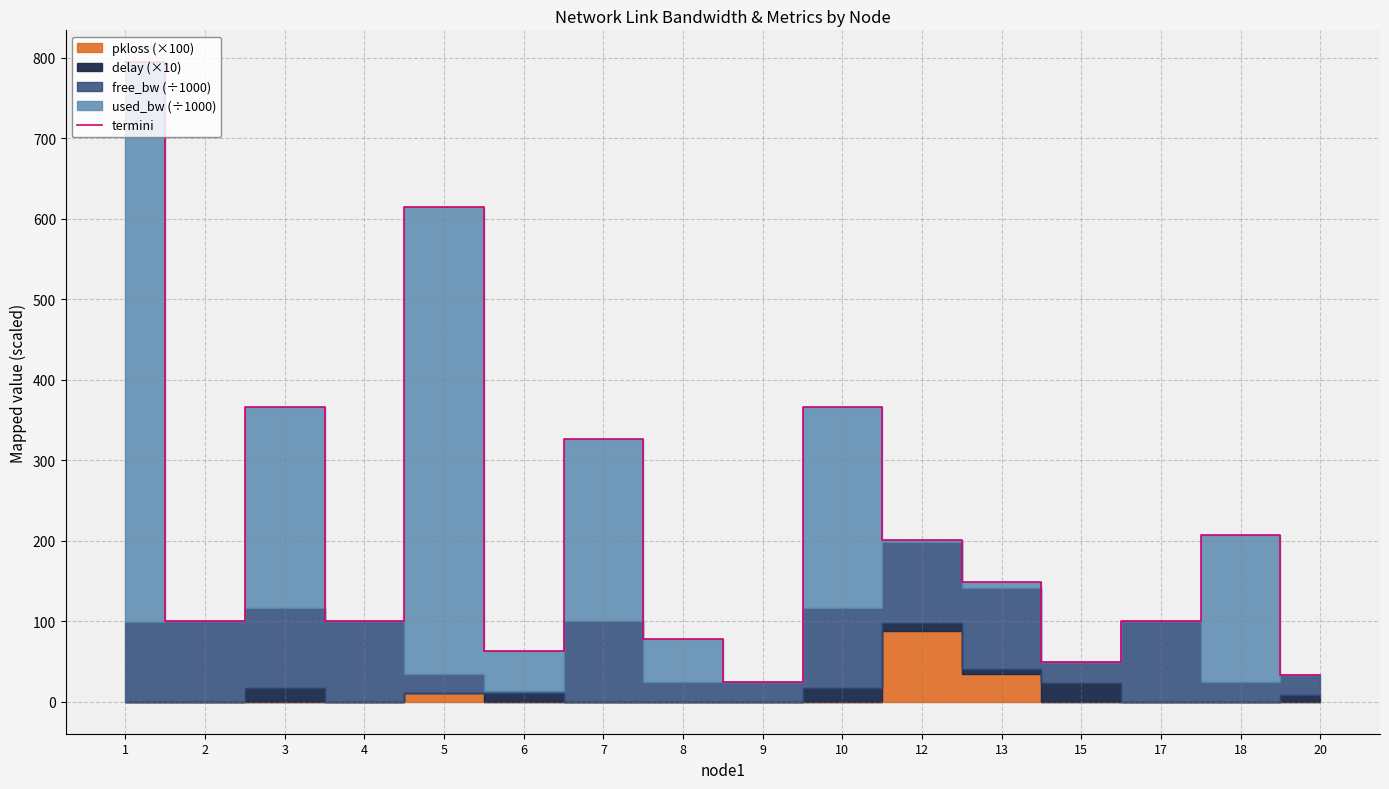

Is it true that the value at 1 is 470.6?

False